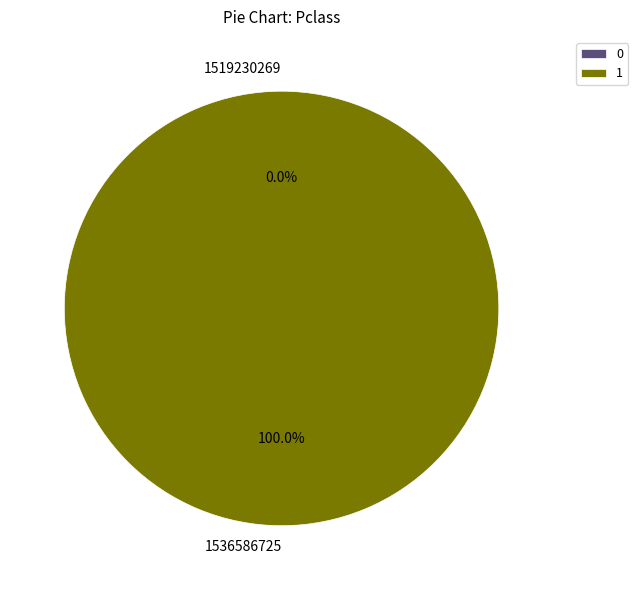

Count the number of slices in the pie.

2